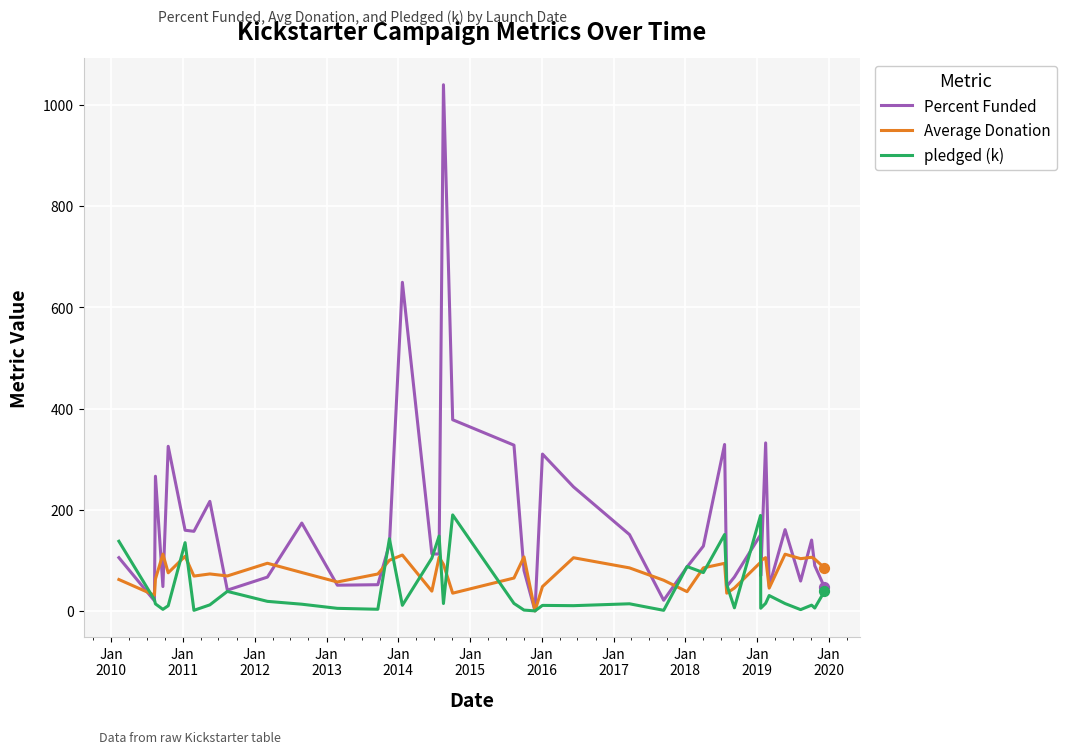

Which series has the largest total across all categories?

Percent Funded